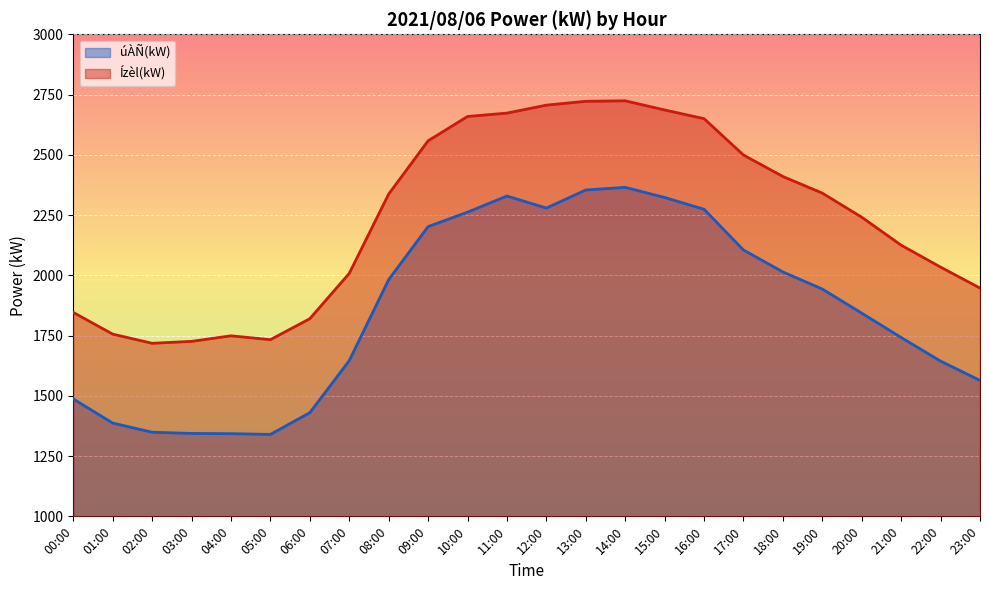

What is the value of the úÀÑ(kW) point at the 8th from the left?

1646